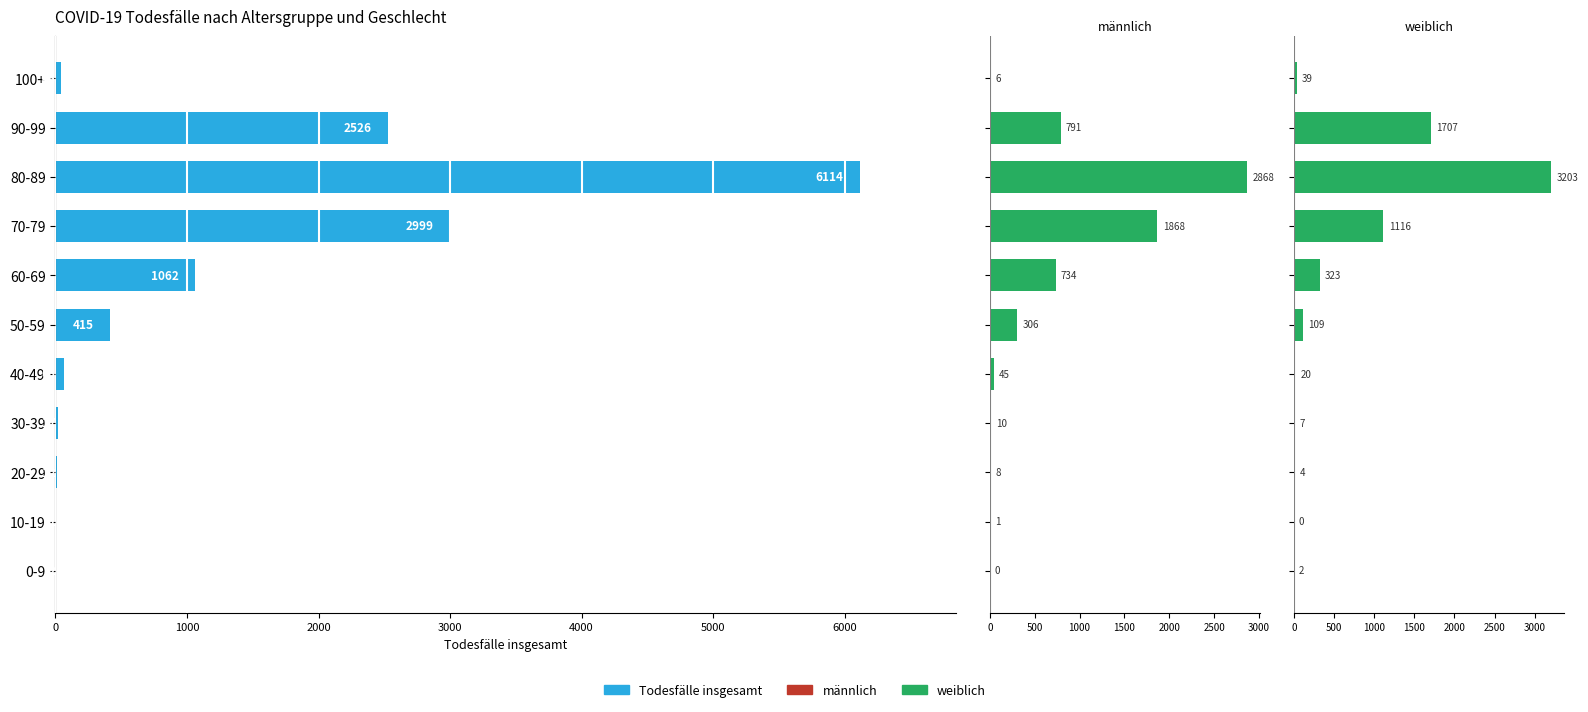

Which series has the largest total across all categories?

Todesfälle insgesamt